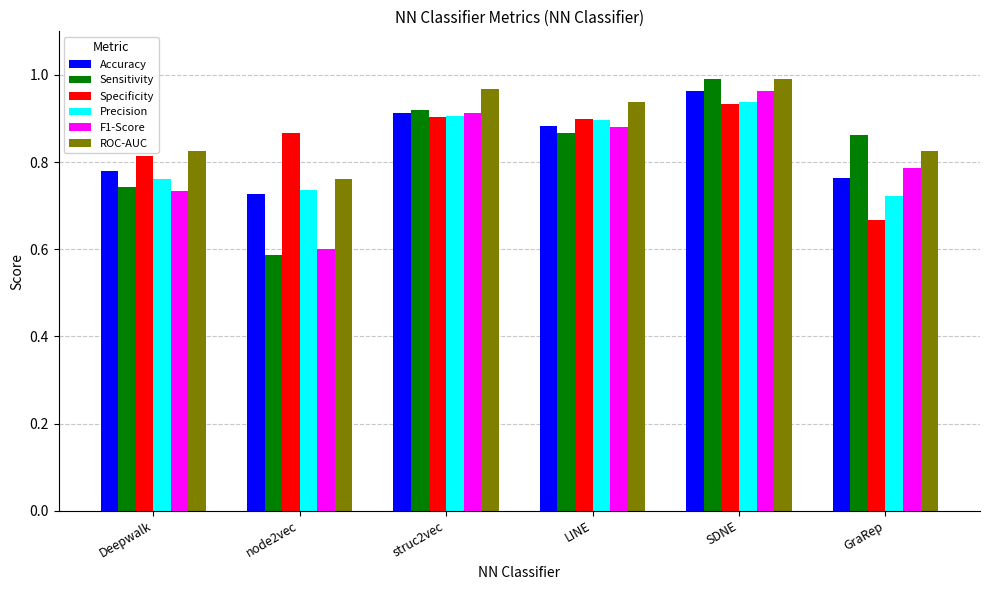

At how many categories does at least one series exceed 0?

6